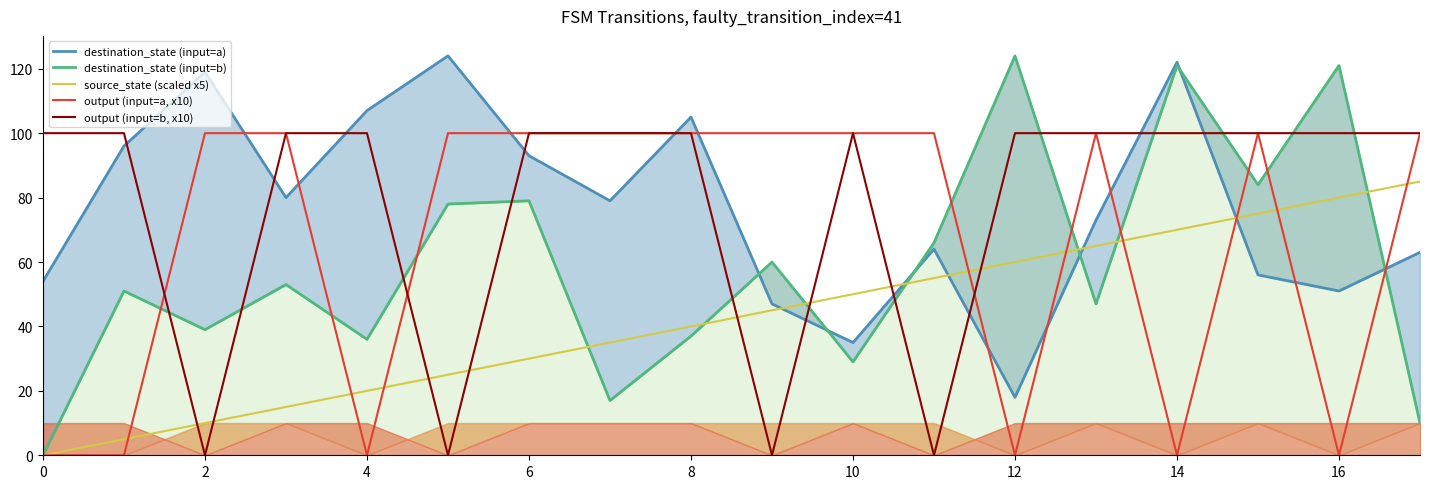

True or false: source_state (scaled x5) has a value of 83 at 12.

False